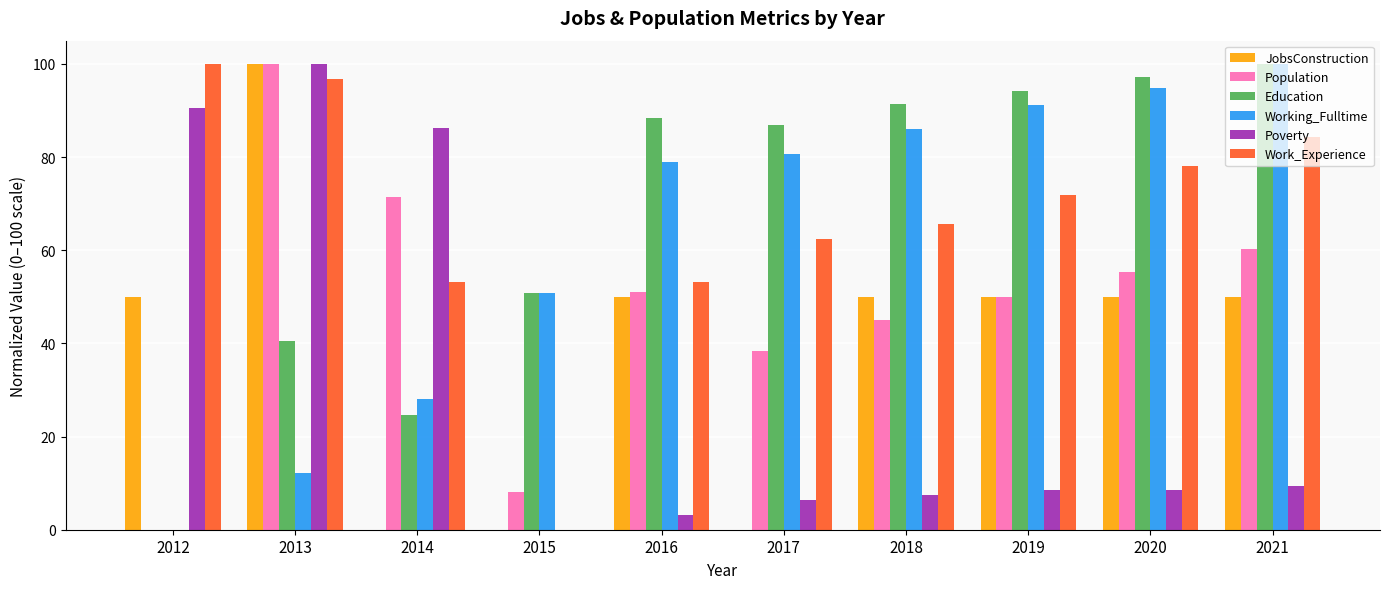

At which category is the sum across all series the highest?

2013